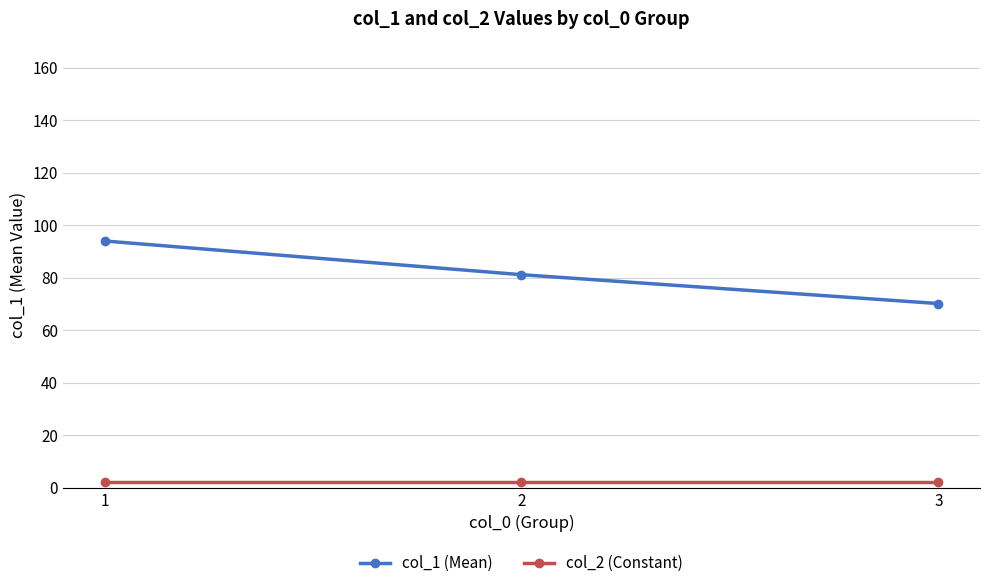

Does the chart display data point markers on the line(s)?

Yes